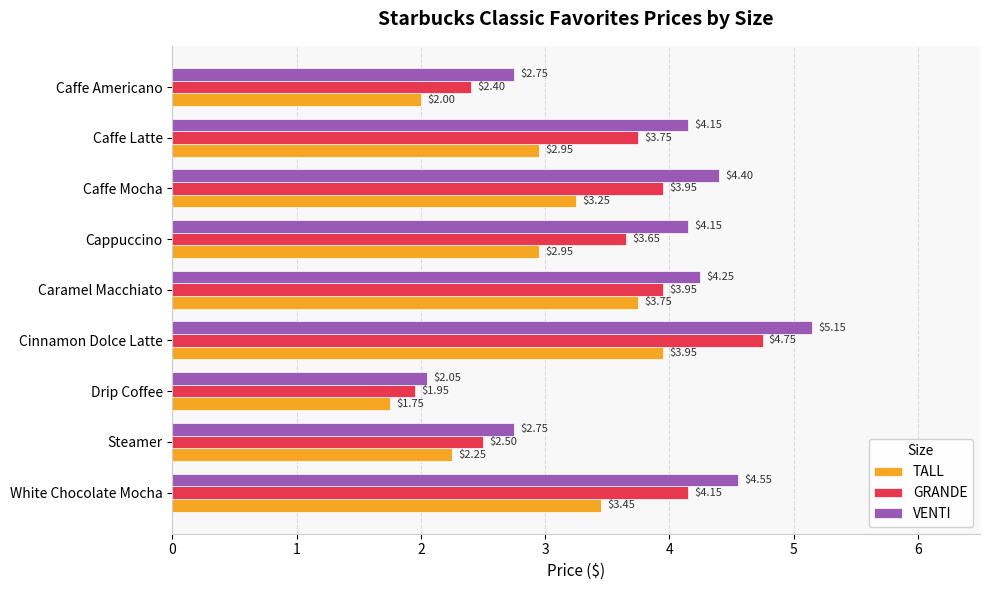

What is the difference between the VENTI values at White Chocolate Mocha and Cappuccino?

0.4